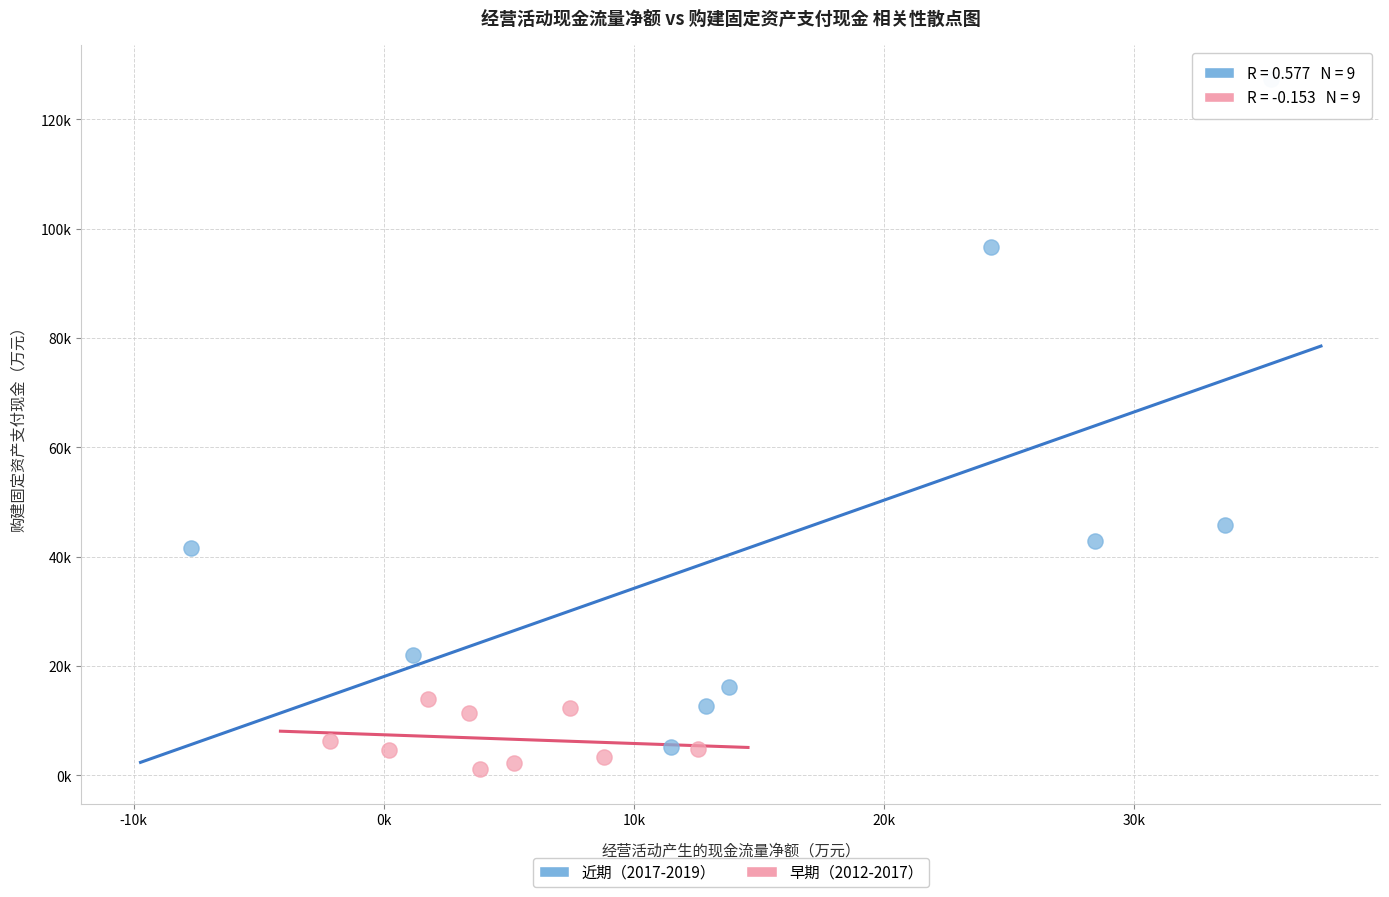

What are all the series names shown in the legend?

近期（2017-2019）, 早期（2012-2017）